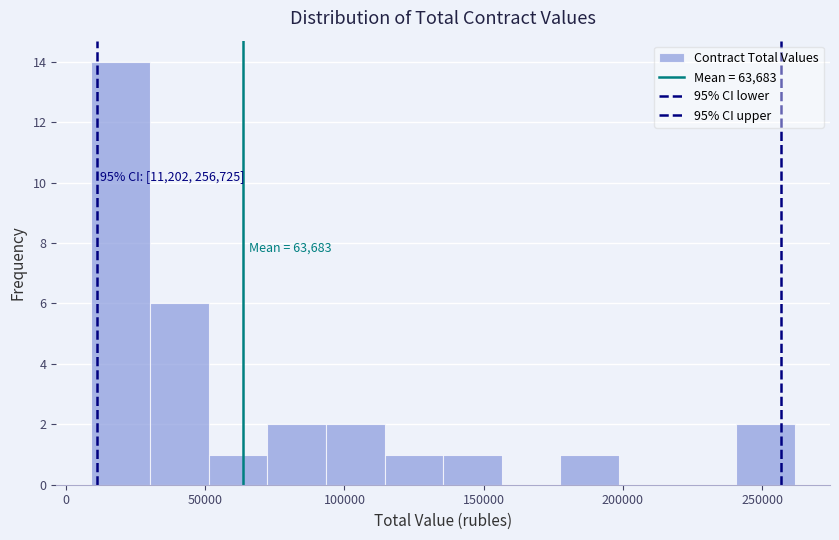

Which range on the x-axis has the tallest bar?

10000 to 30000